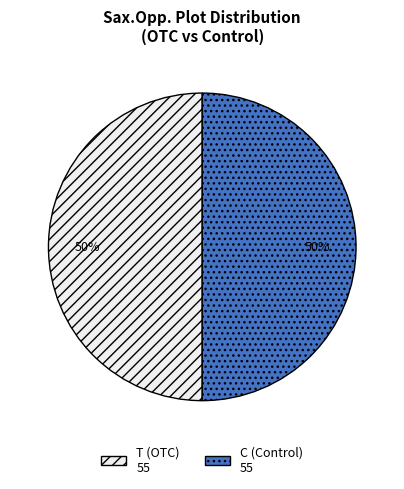

How many segments does this pie chart have?

2